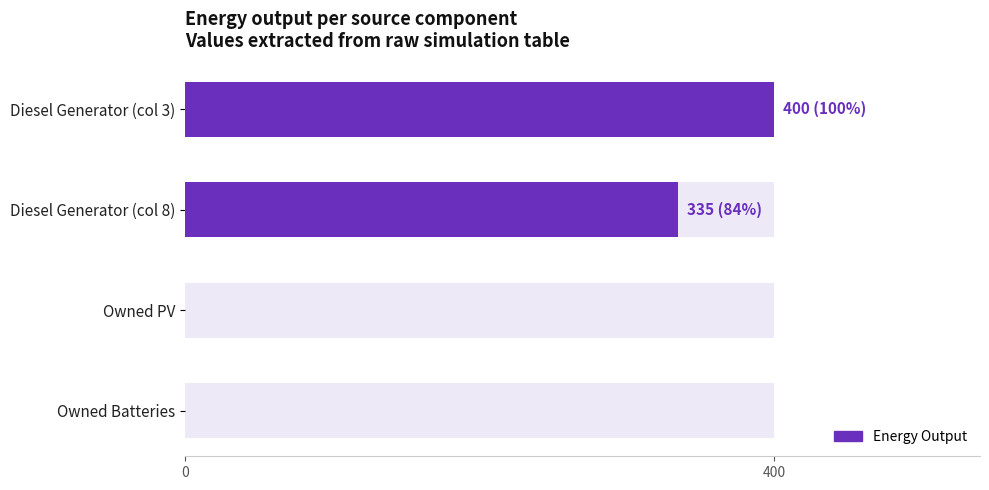

What is the change in value from Diesel Generator (col 3) to Owned Batteries?

-400